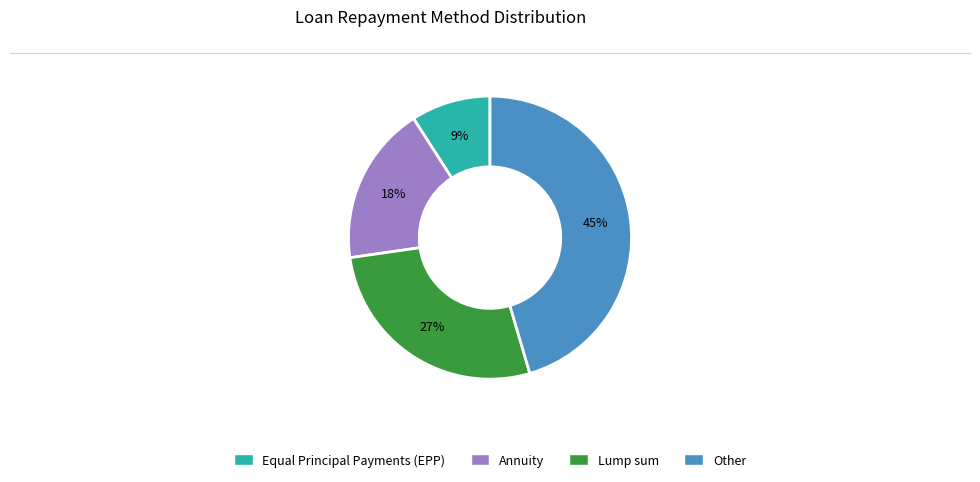

Which category has the biggest portion of the pie?

Other